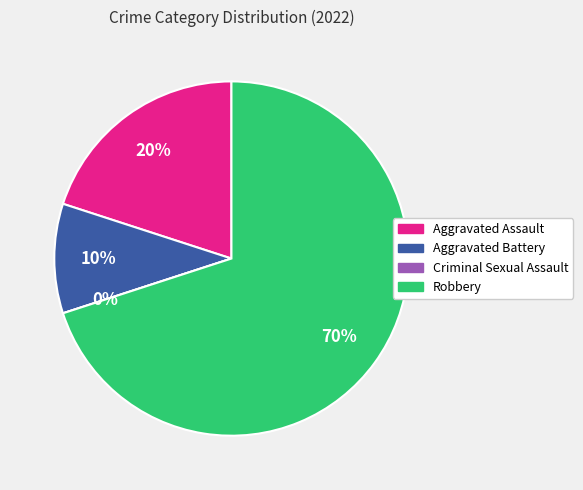

Count the number of slices in the pie.

4